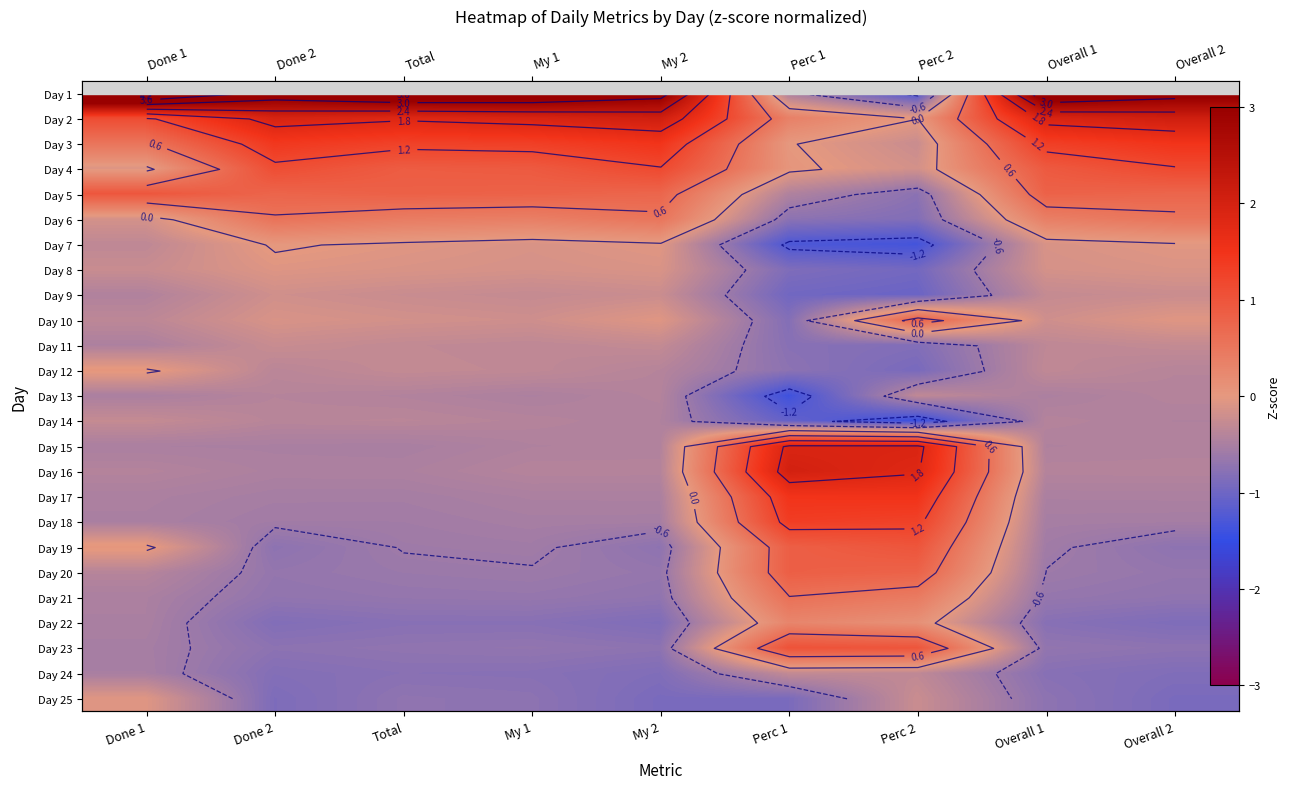

At how many categories does at least one series exceed 3?

7